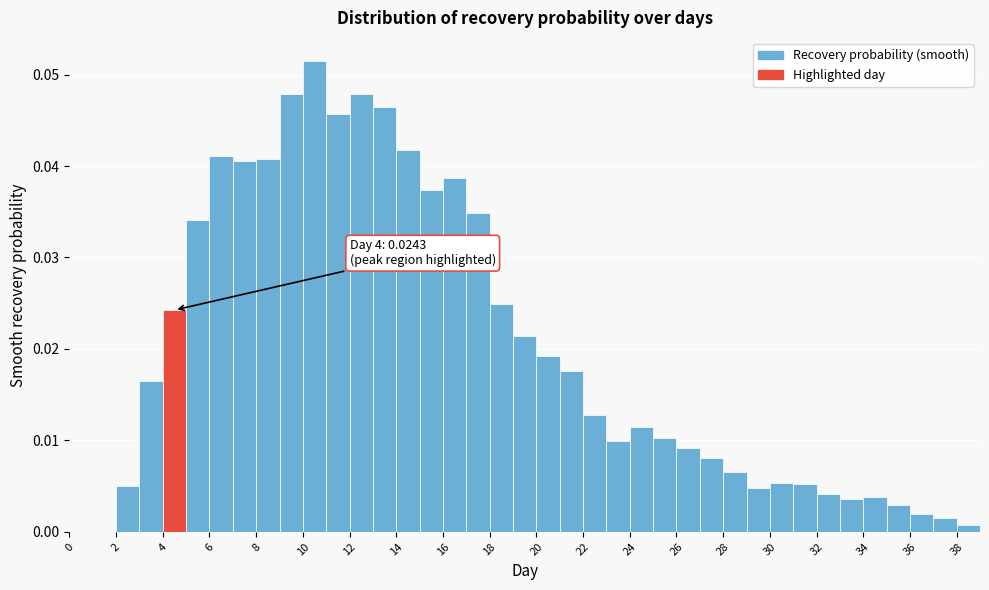

Over which range of the x-axis is the bar tallest?

10 to 11